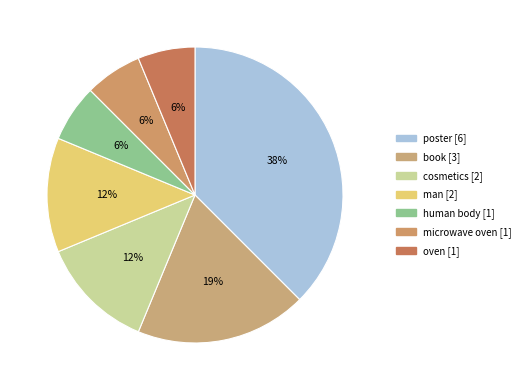

True or false: oven accounts for 1% of the total.

False